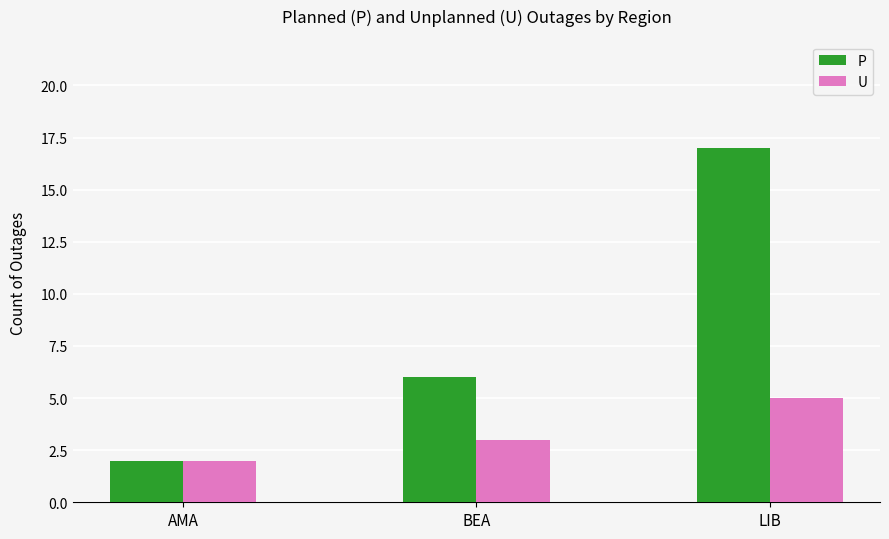

The value of U at LIB is 5. True or false?

True